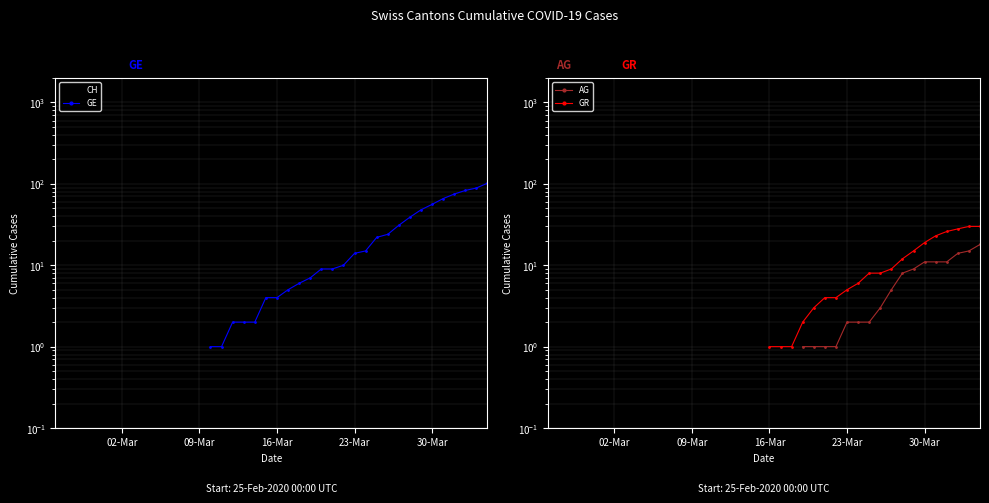

True or false: GR has more than 2 points higher than both neighbors.

False